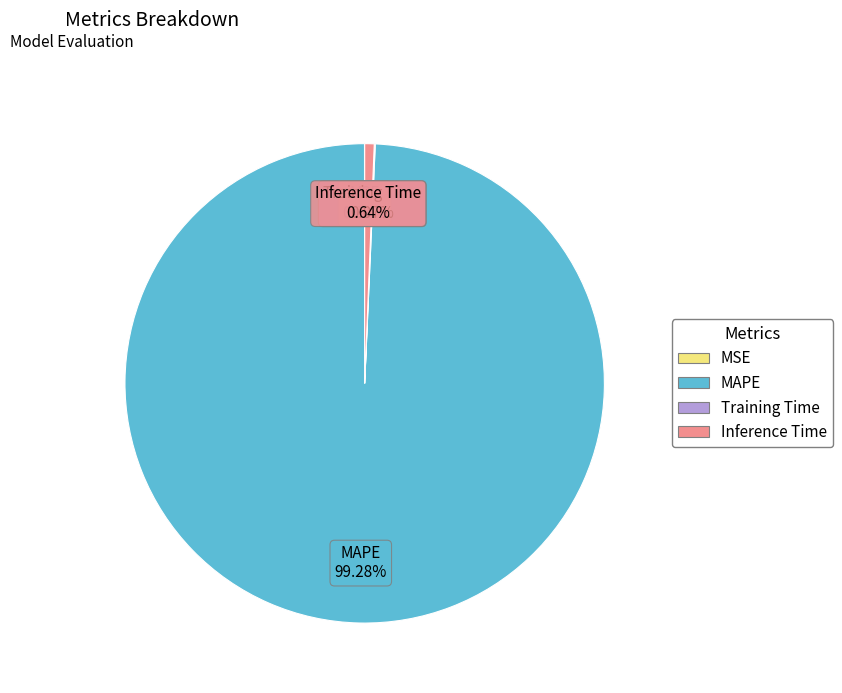

Is there any slice that represents more than half of the pie?

Yes